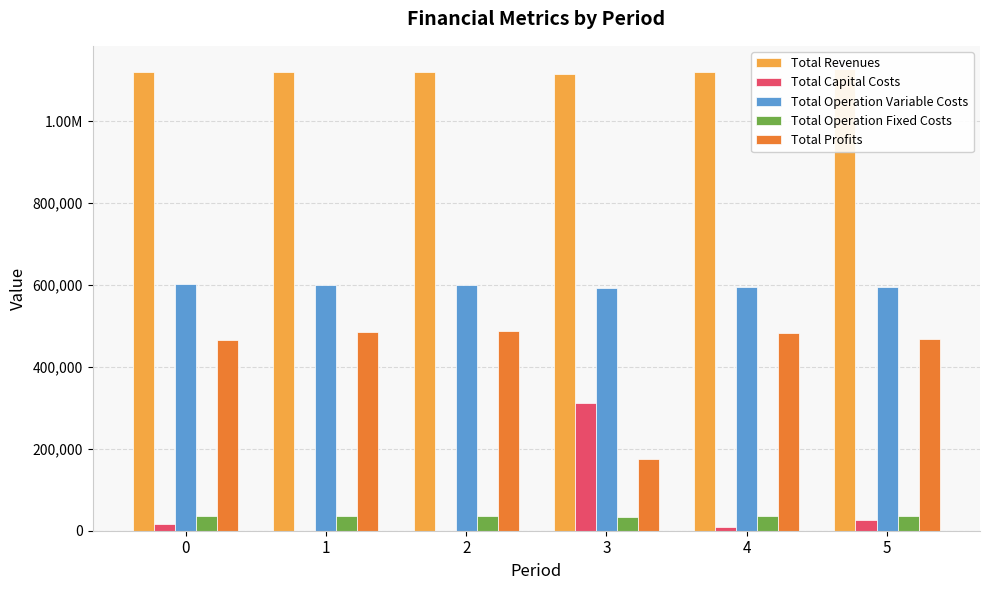

Count the number of categories in the chart.

6